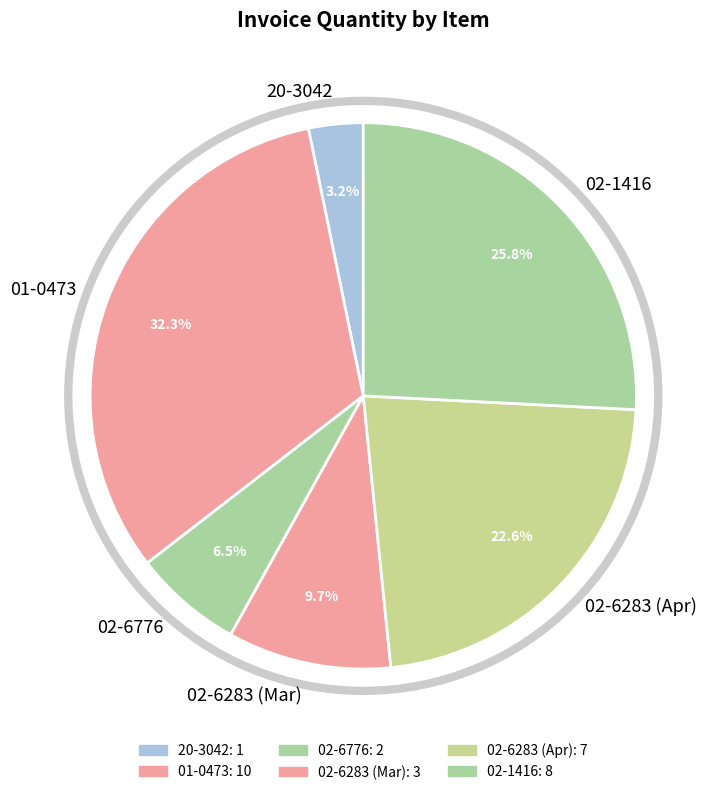

Do 02-6776 and 02-1416 together represent more than half of the pie?

No